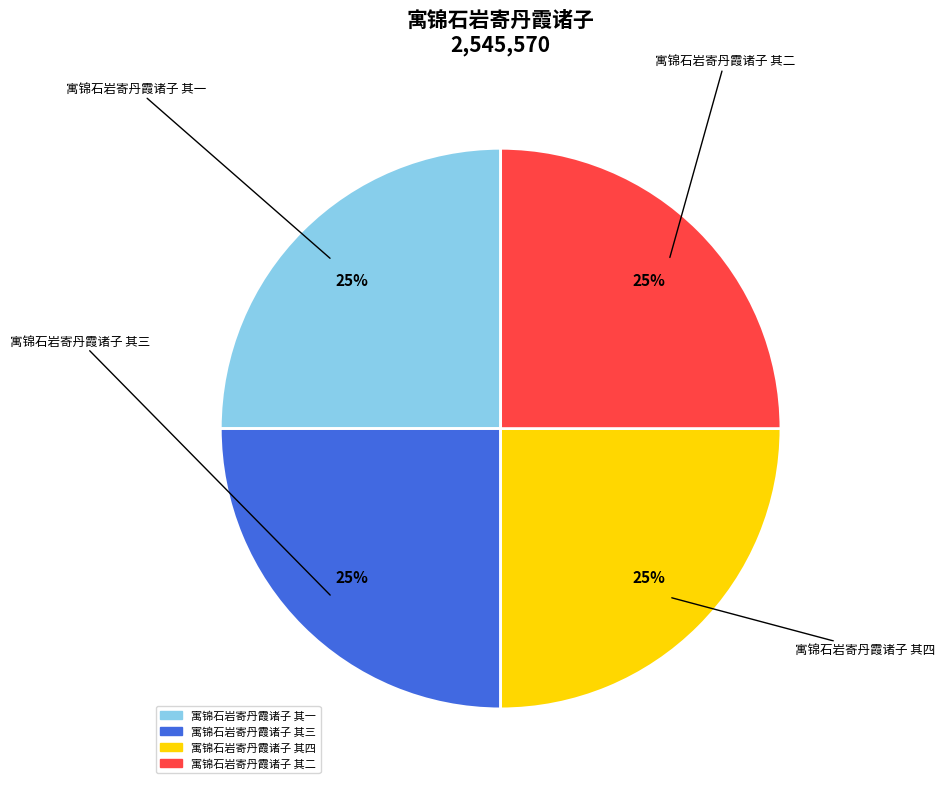

To the nearest percent, what percentage of the pie is 寓锦石岩寄丹霞诸子 其三?

25%